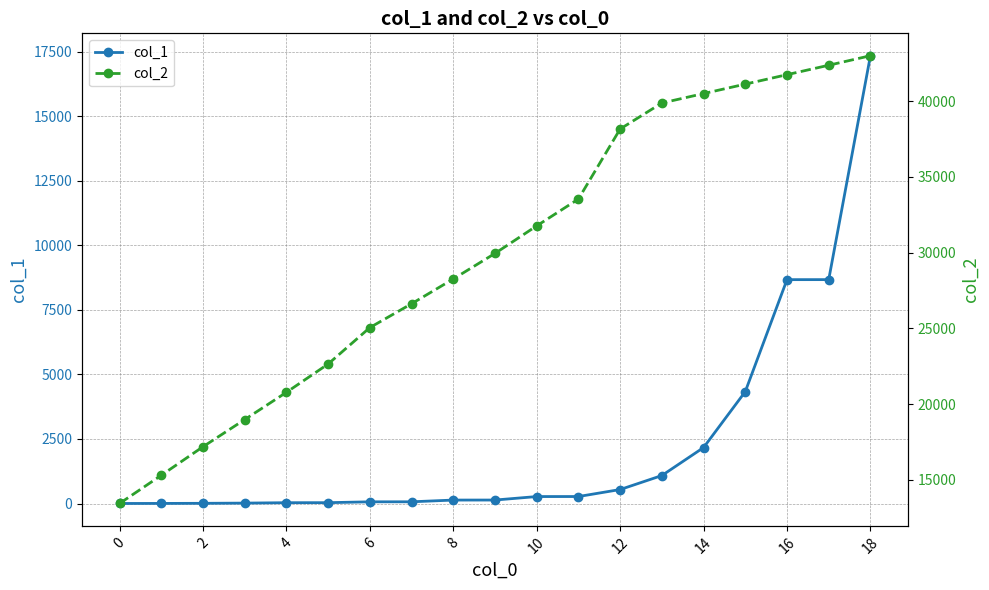

What is the highest value of the col_1 series?

17346